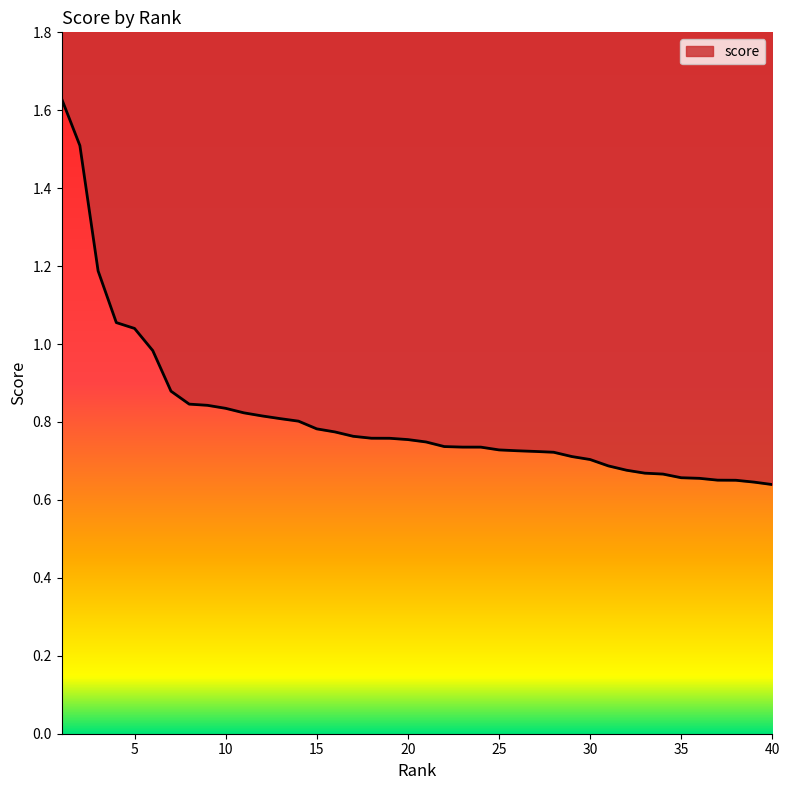

What is the average value?

0.8